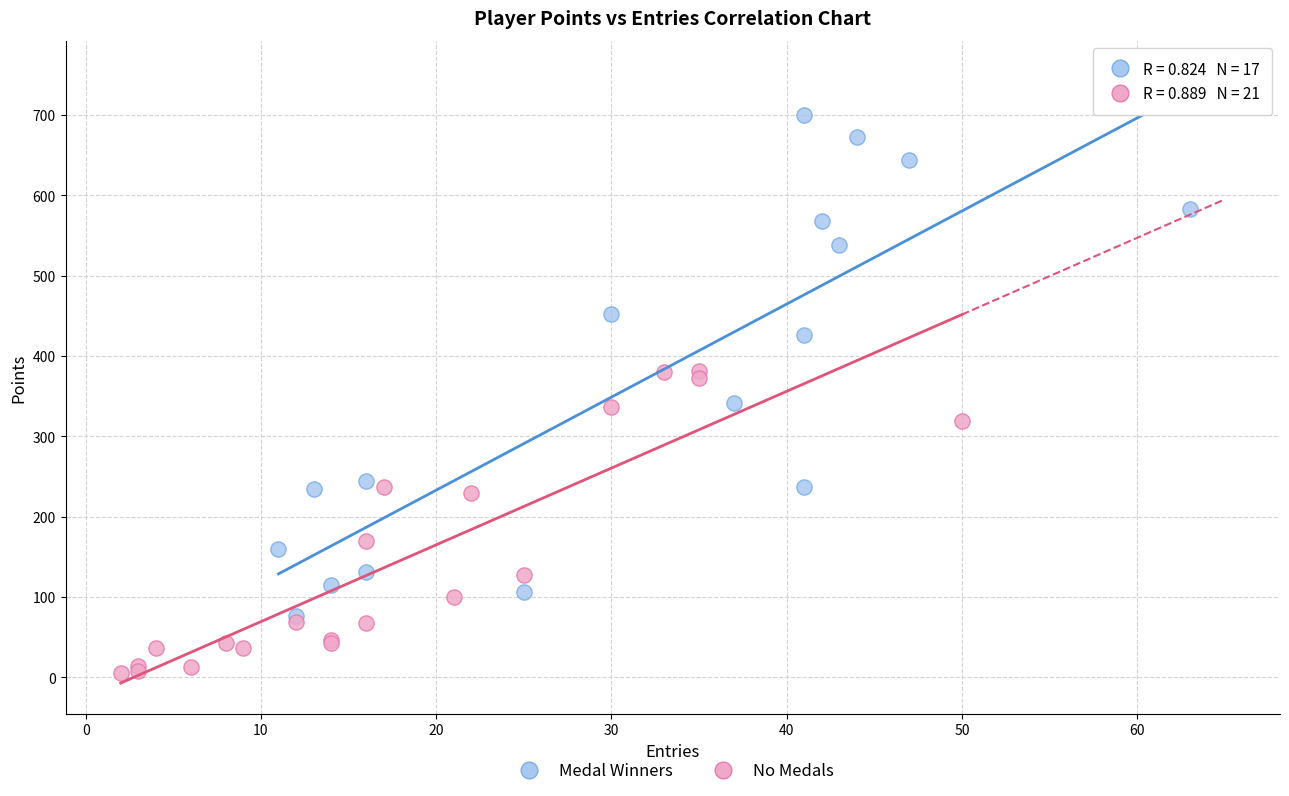

Which series has the largest Y range (max minus min)?

Medal Winners